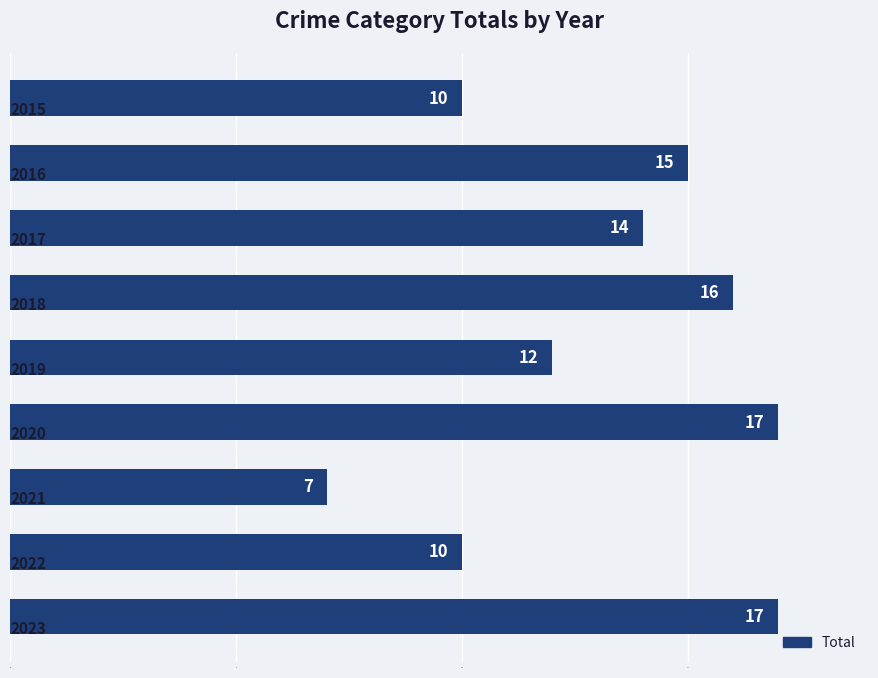

Reading top to bottom, list all the values displayed in this chart.

10	15	14	16	12	17	7	10	17